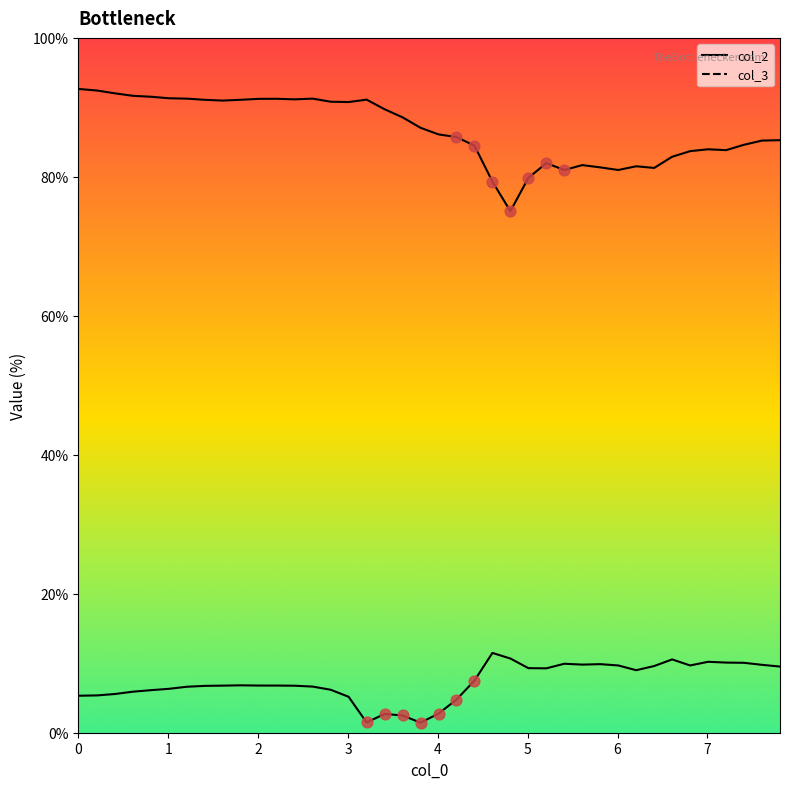

What are all the series names shown in the legend?

col_2, col_3